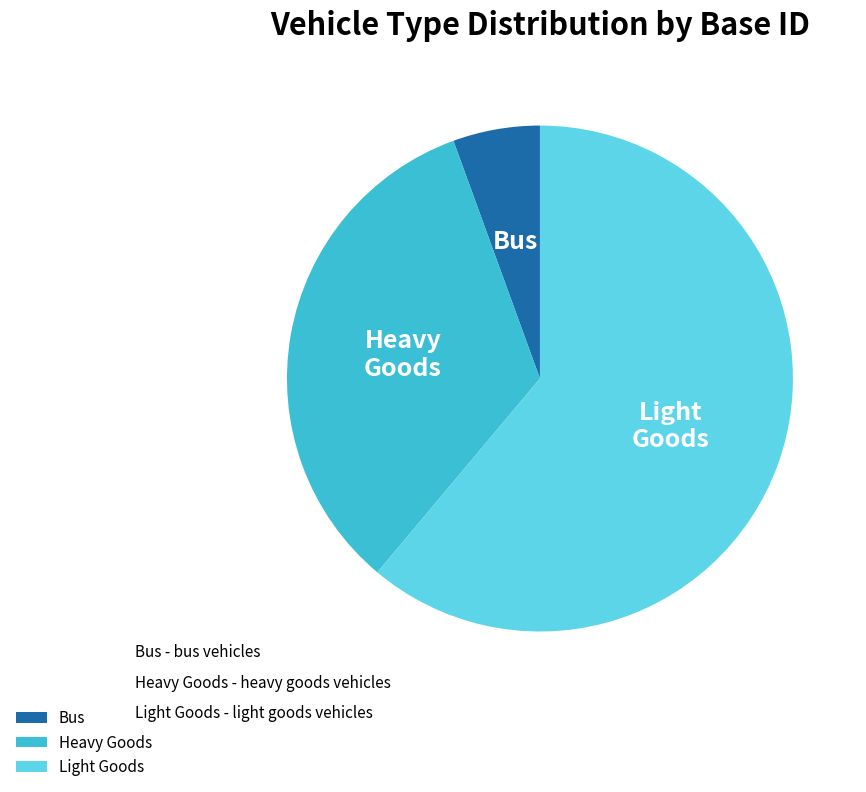

Rank the categories by value from lowest to highest.

Bus, Heavy Goods, Light Goods